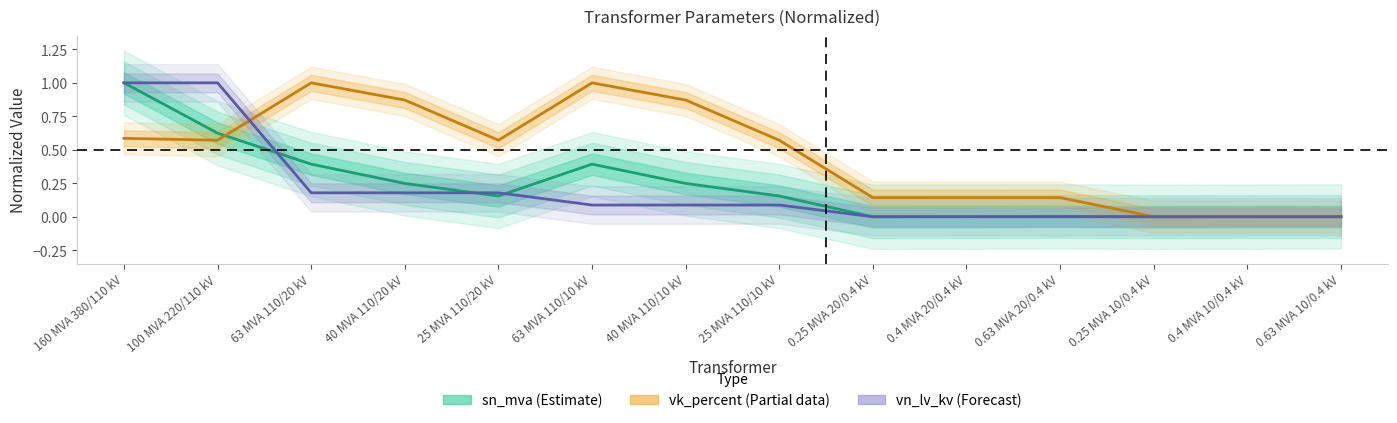

What is the value of the sn_mva (Estimate) point at the 6th from the left?

0.4